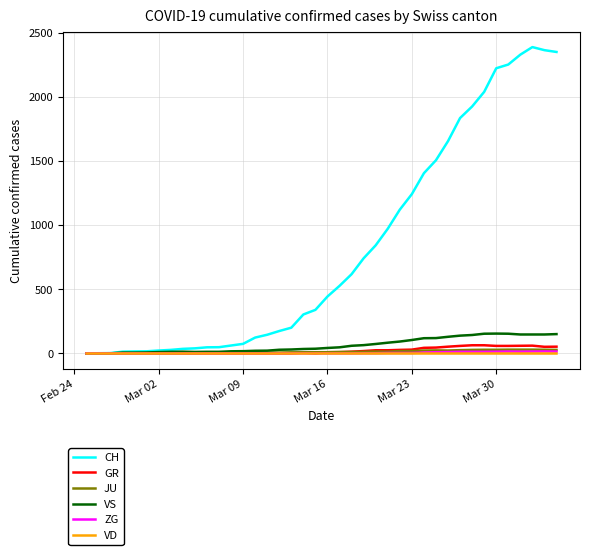

Which series has the largest range (max minus min)?

CH